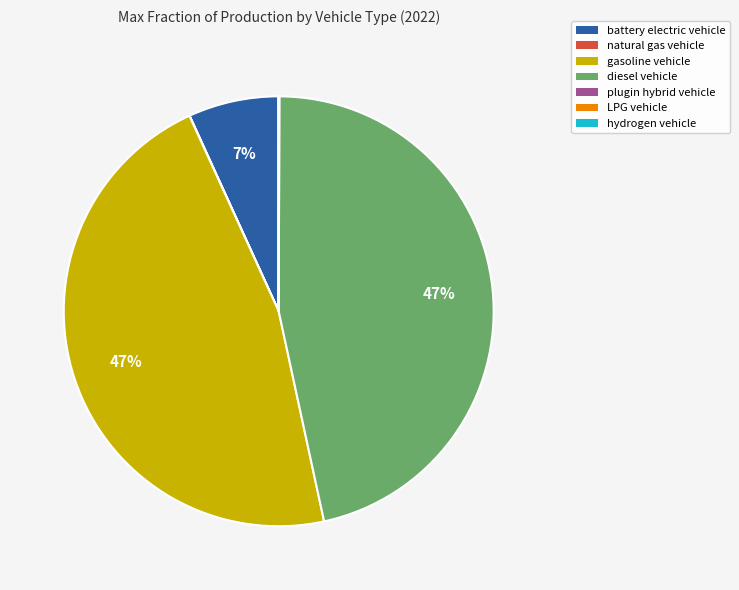

The diesel vehicle slice represents 47% of the pie. True or false?

True